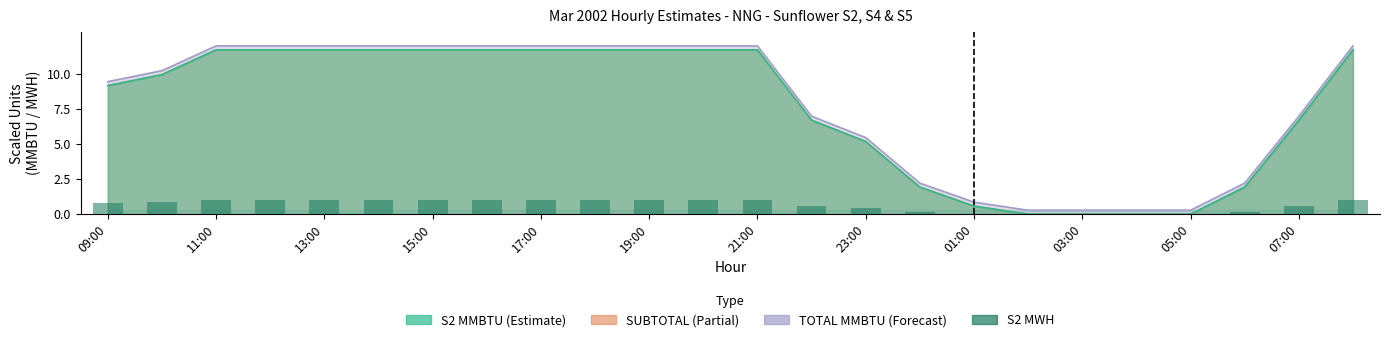

True or false: the data shows 0.7 at 13:00.

False